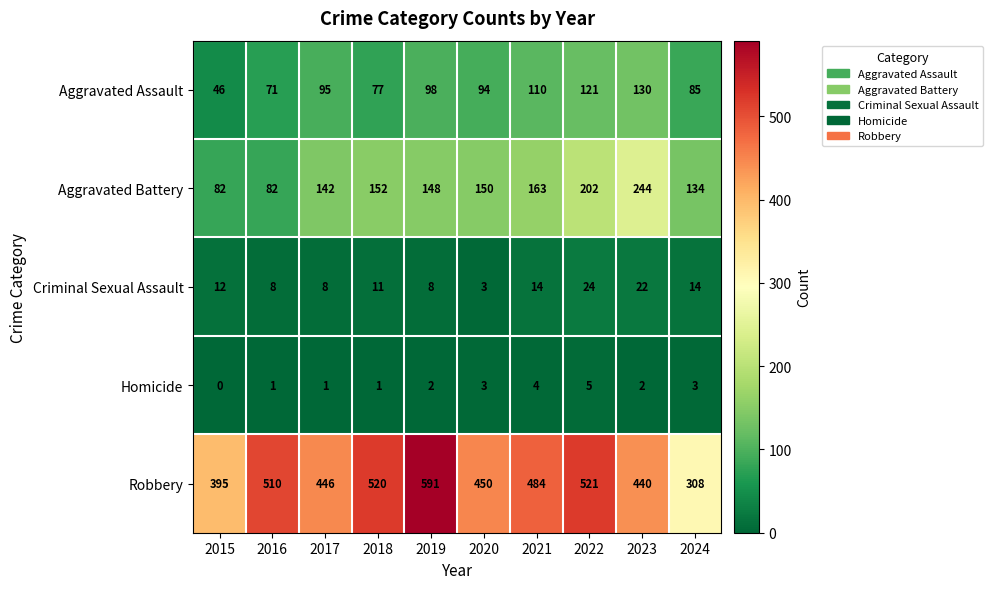

Which series has the largest range (max minus min)?

Robbery